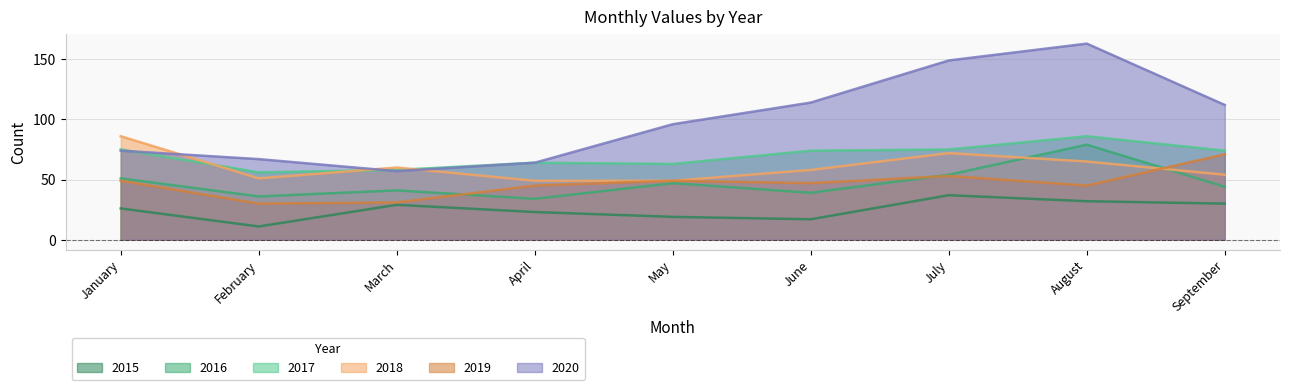

Reading left to right, what are all the values shown in this chart?

2015: 26	11	29	23	19	17	37	32	30
2016: 51	36	41	34	47	39	54	79	44
2017: 75	56	58	64	63	74	75	86	74
2018: 86	51	60	49	49	58	72	65	54
2019: 49	30	31	45	49	47	53	45	71
2020: 74	67	57	64	96	114	149	163	112